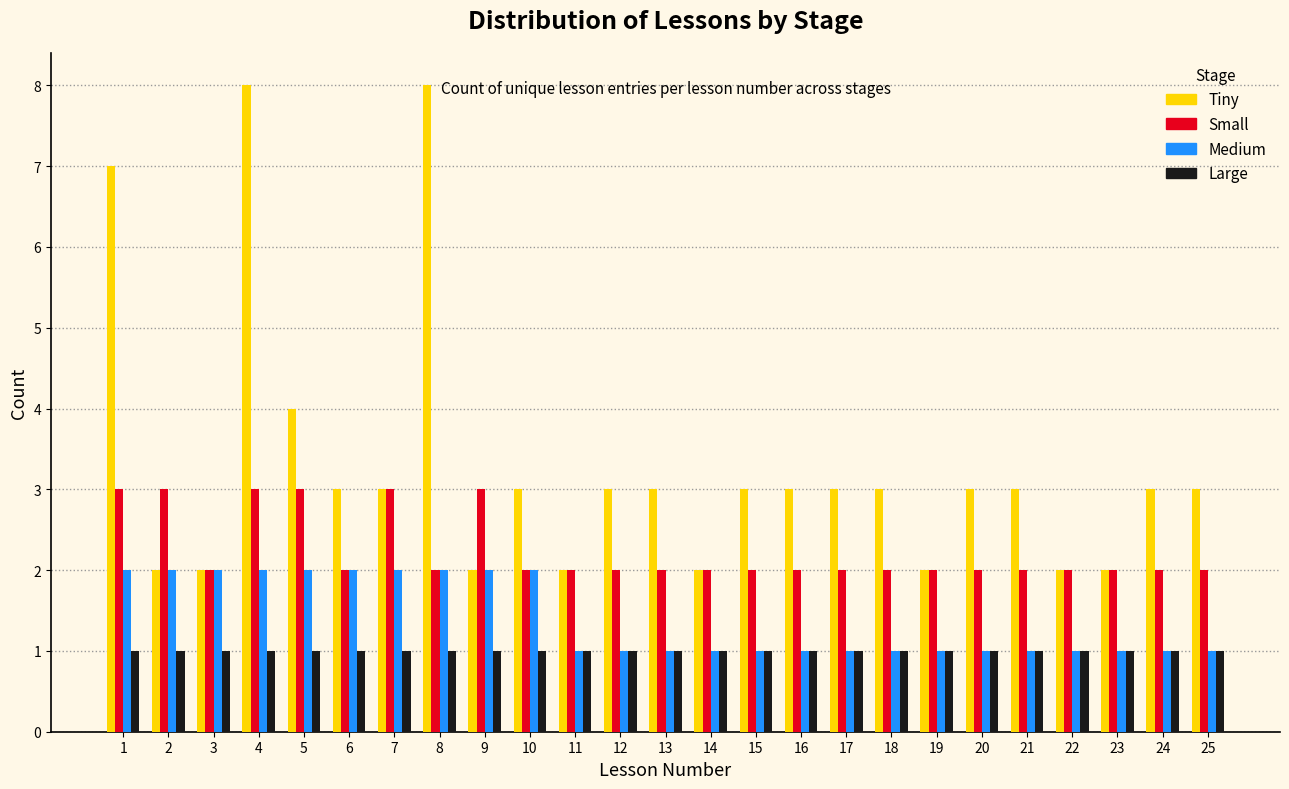

Which series has the widest spread of values?

Tiny